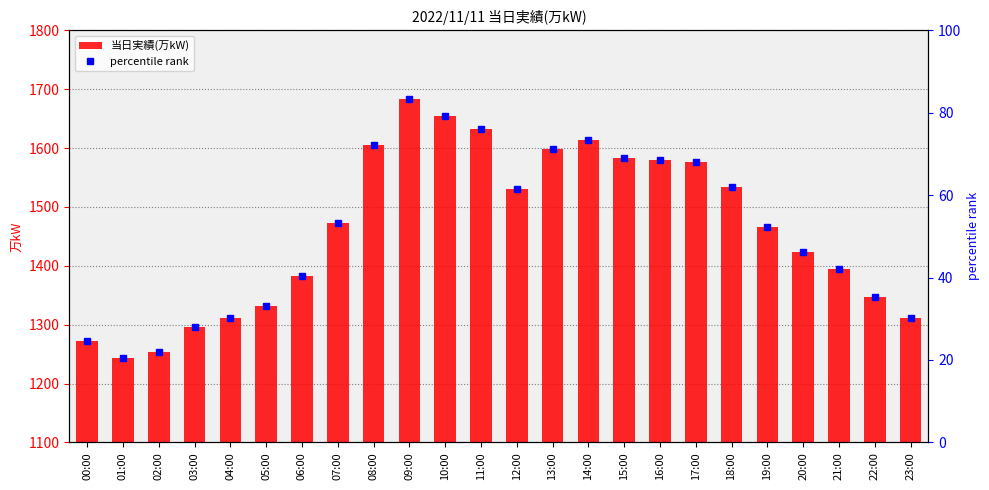

What is the difference between the highest and lowest values at 20:00?

1377.7